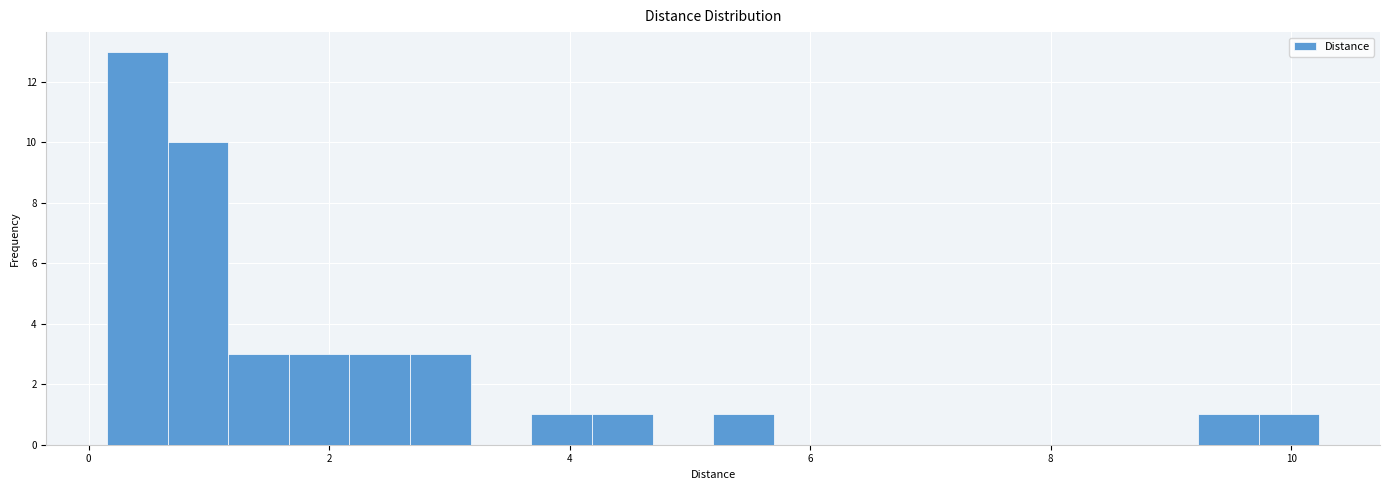

Read against the x-axis, roughly where is the centre of the tallest bar?

0.4